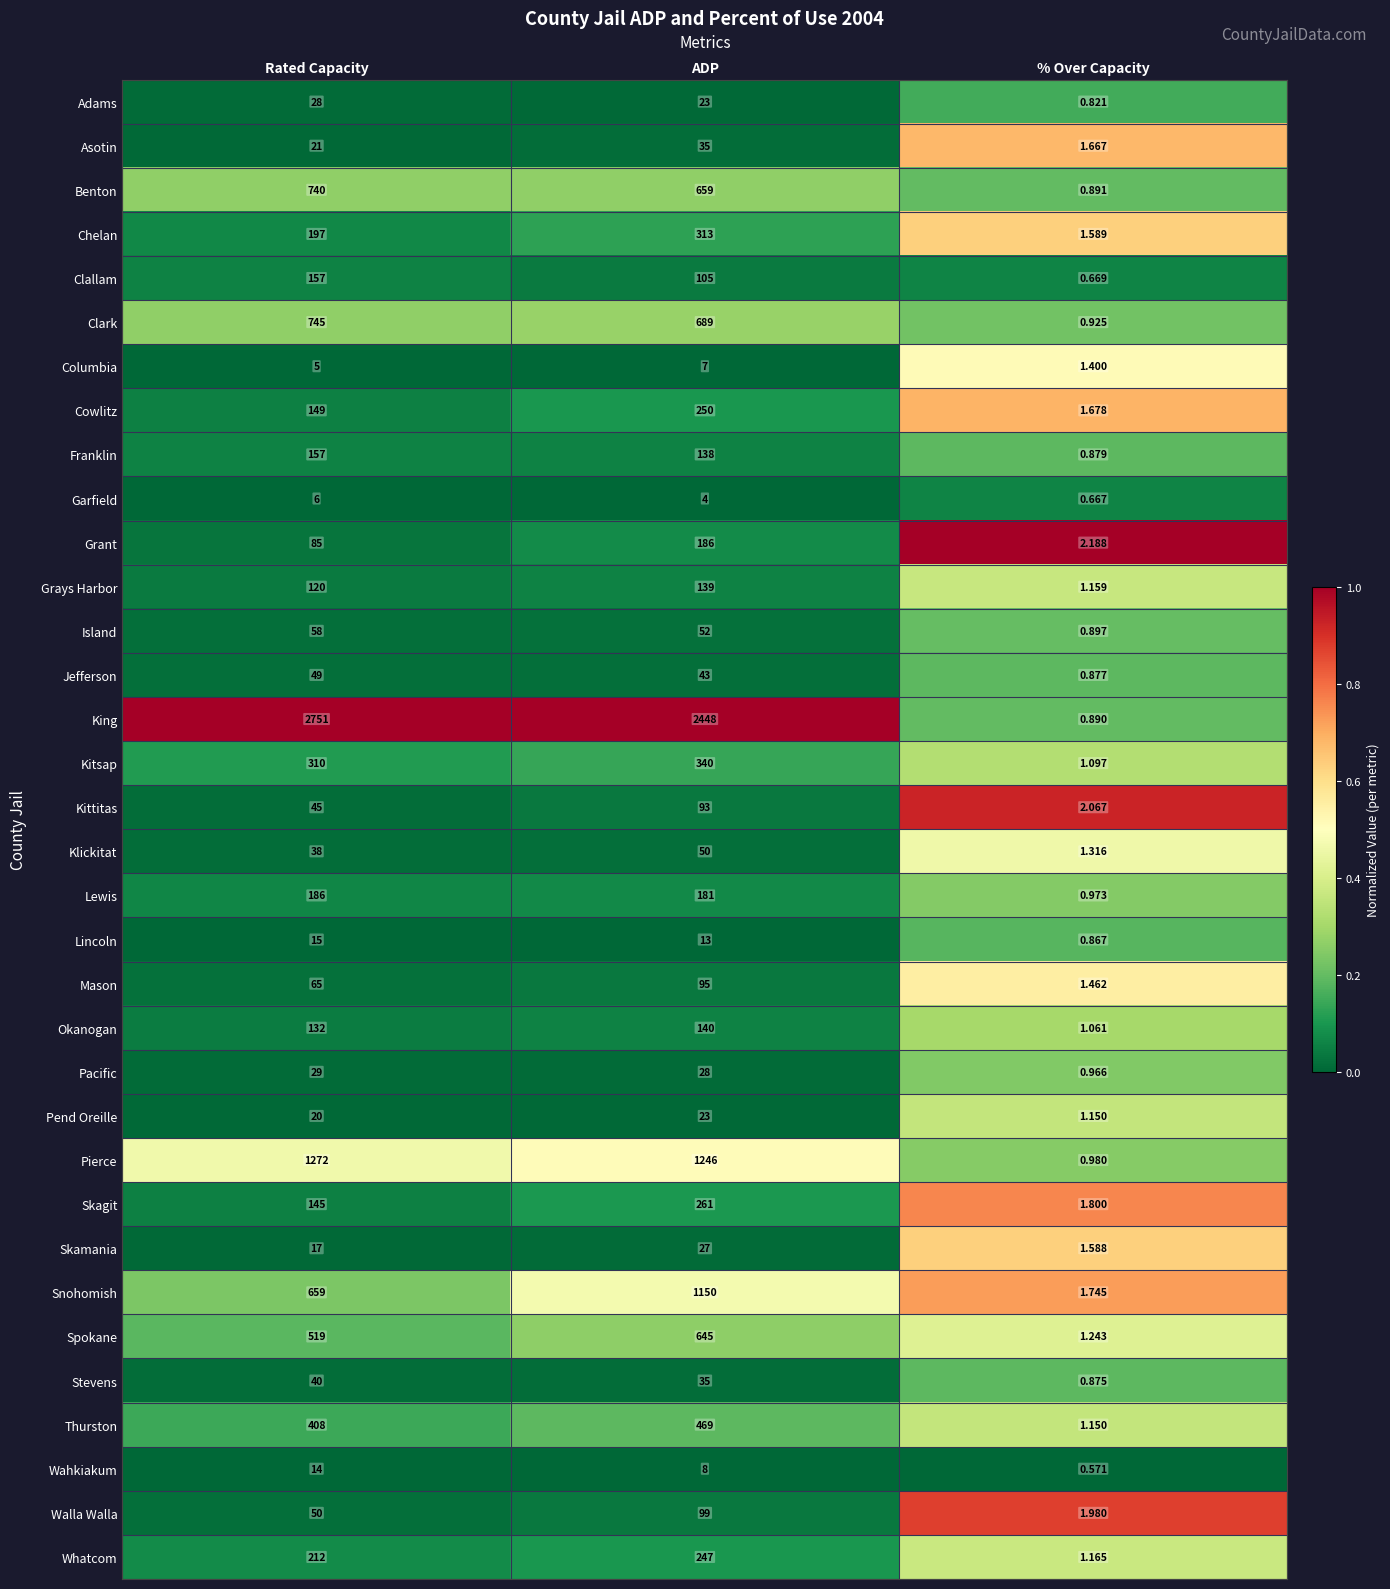

How many series are shown in this chart?

34